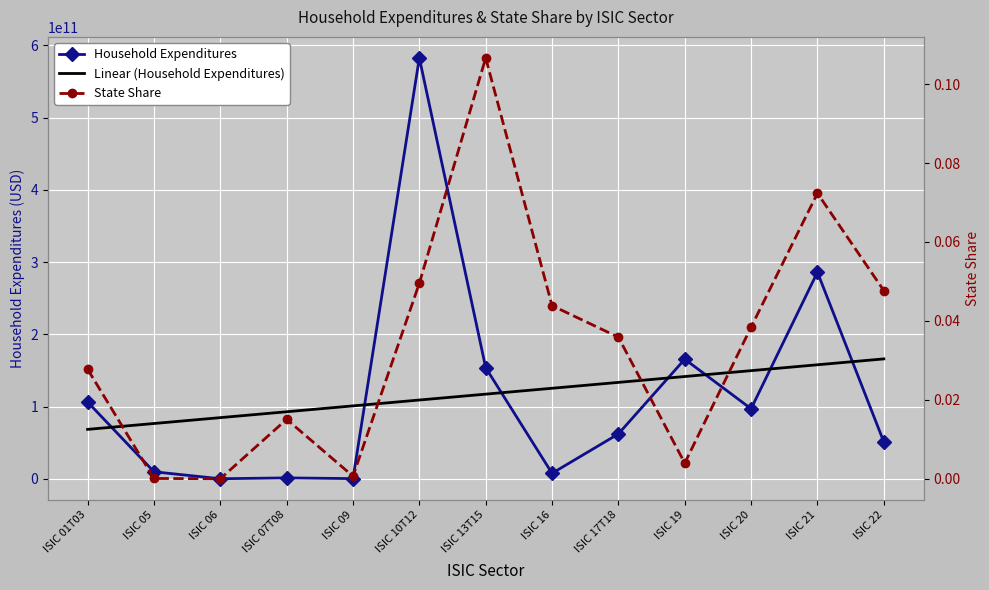

At which category is the sum across all series the highest?

ISIC 10T12